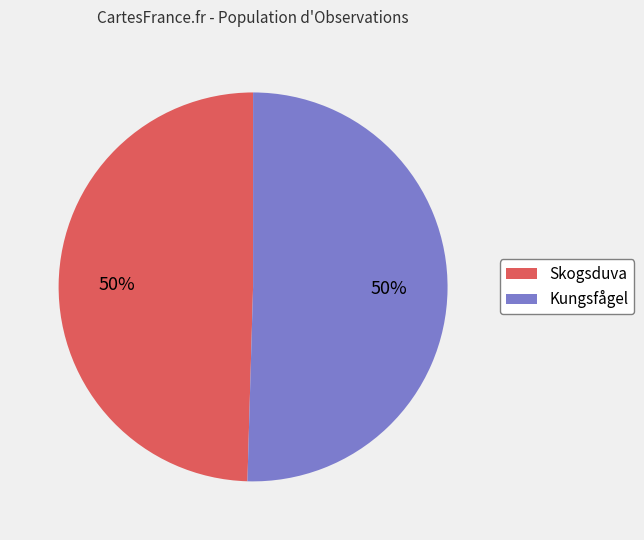

To the nearest percent, what is the combined percentage of Kungsfågel and Skogsduva?

100%